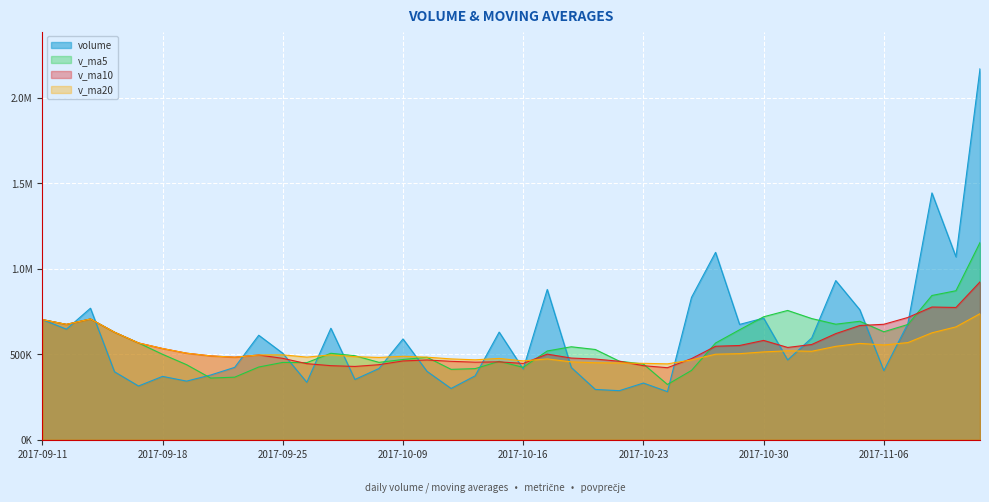

How many values in the v_ma20 series are below 496513?

20